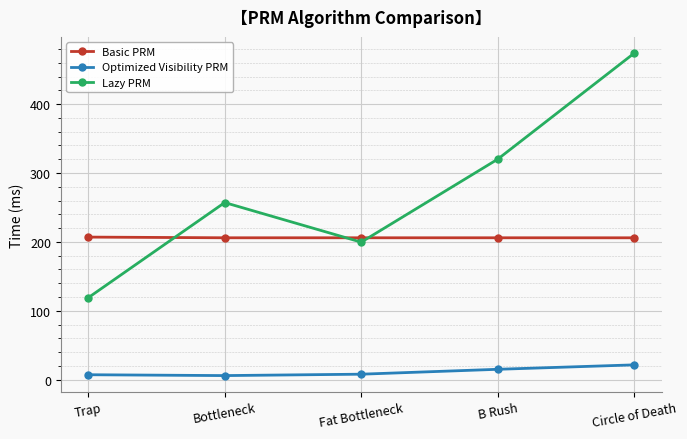

True or false: Basic PRM and Optimized Visibility PRM intersect in this chart.

False